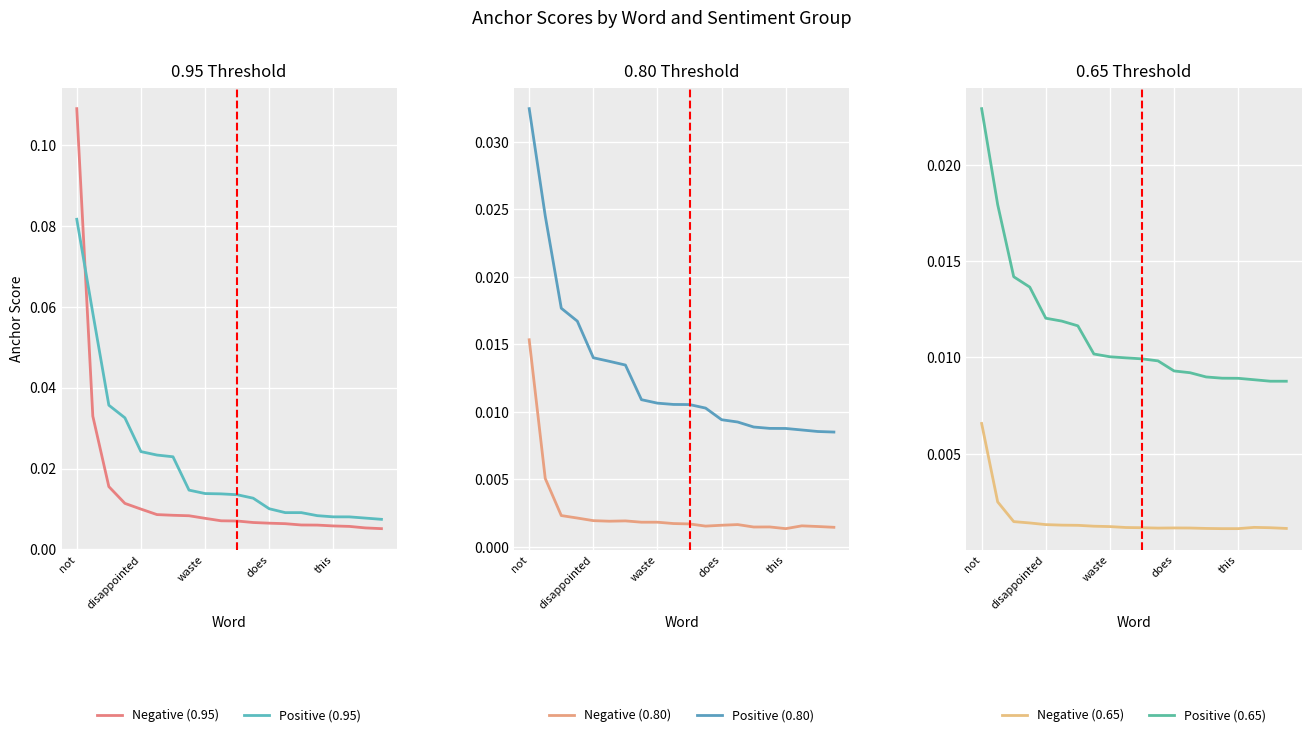

True or false: Positive (0.95) and Negative (0.95) cross at least once.

True